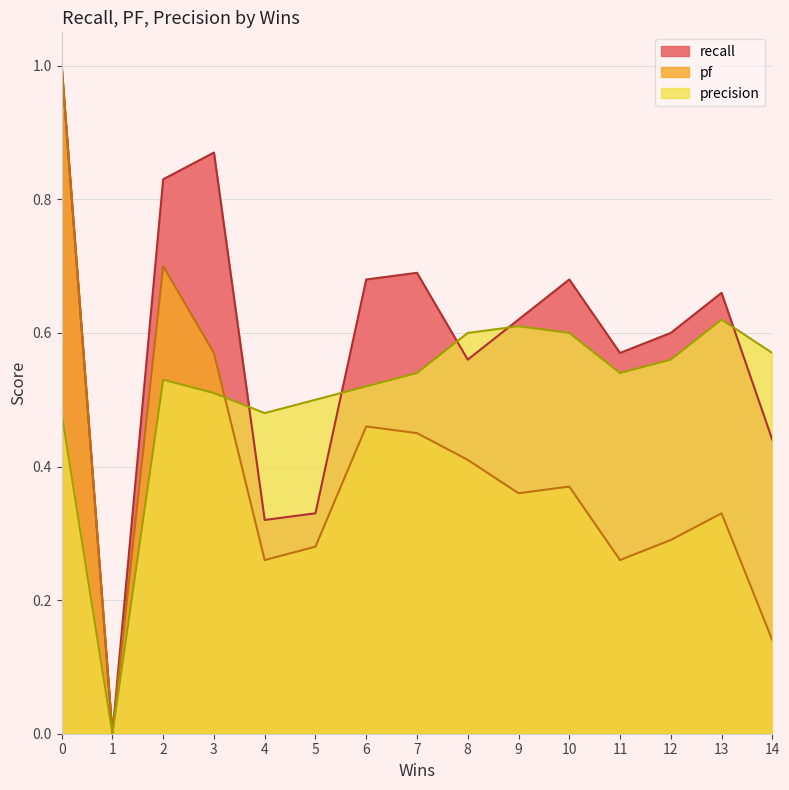

How many distinct data groups are displayed?

3